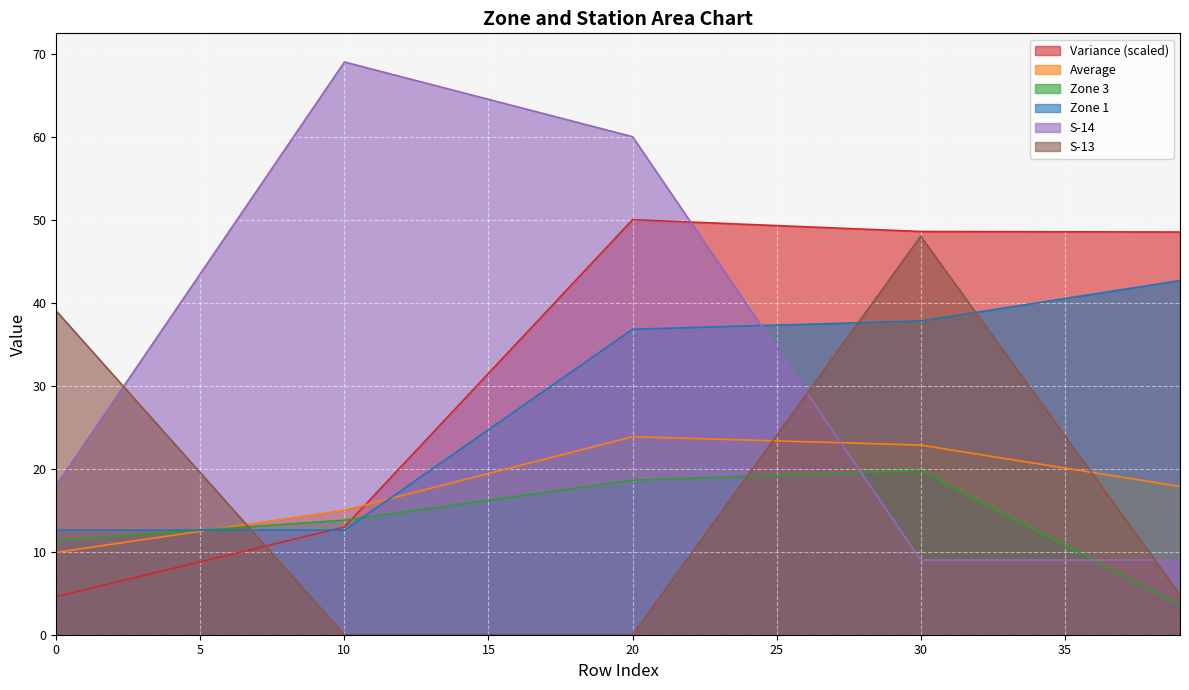

True or false: S-14 has more than 0 points higher than both neighbors.

True